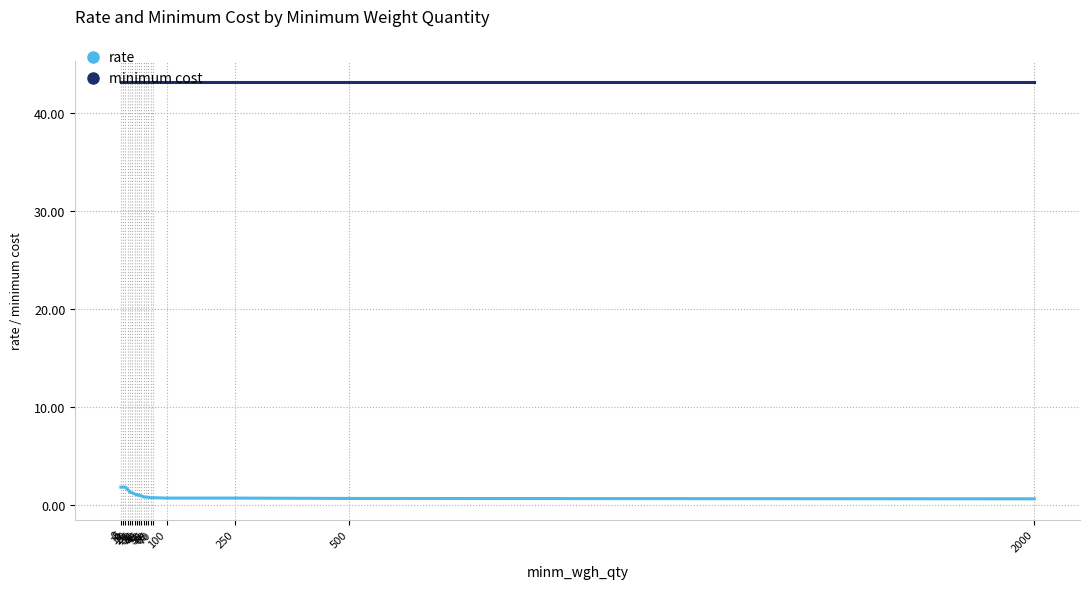

What is the average value of the minimum cost series?

43.2